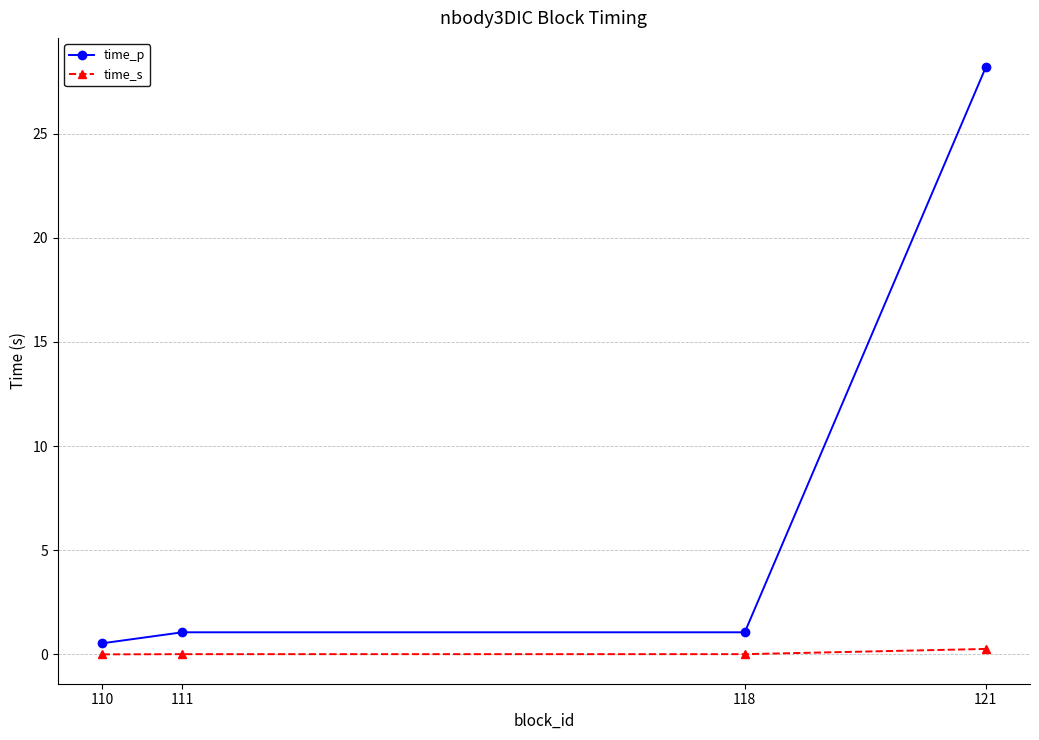

Which label corresponds to the smallest value in the chart?

110